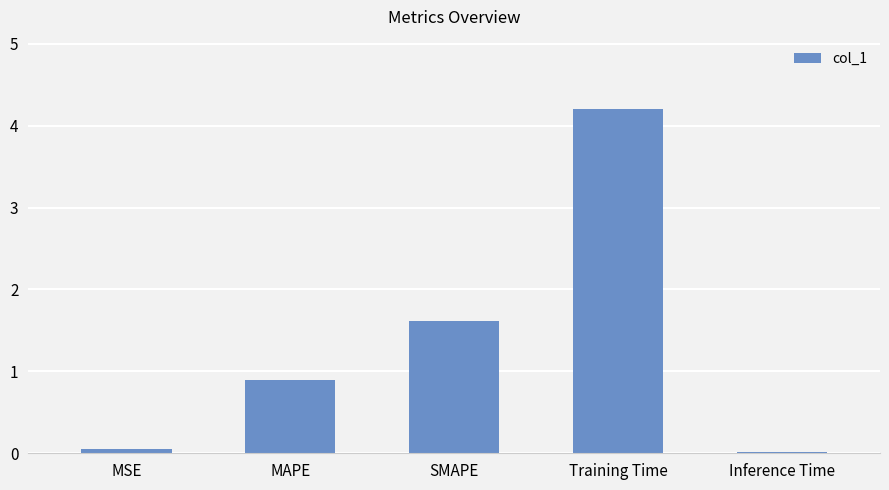

What is the average value?

1.4